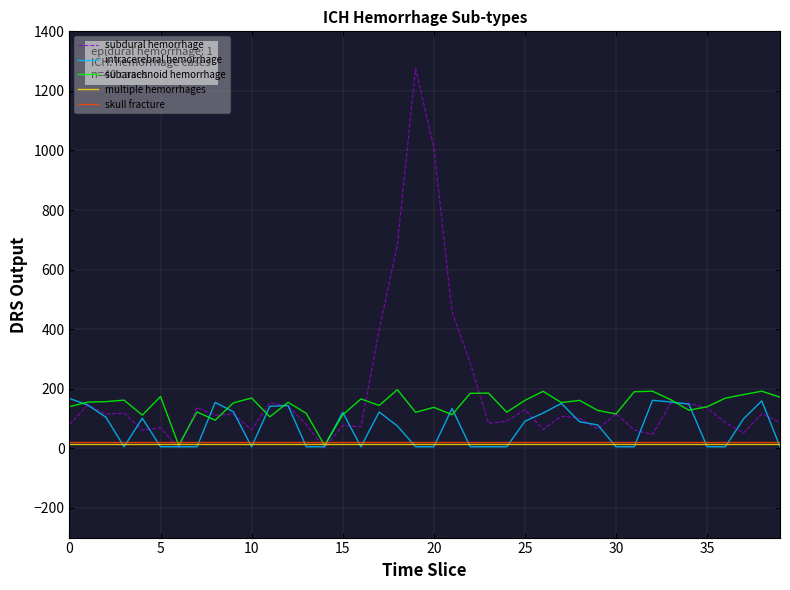

Which series has the largest range (max minus min)?

subdural hemorrhage